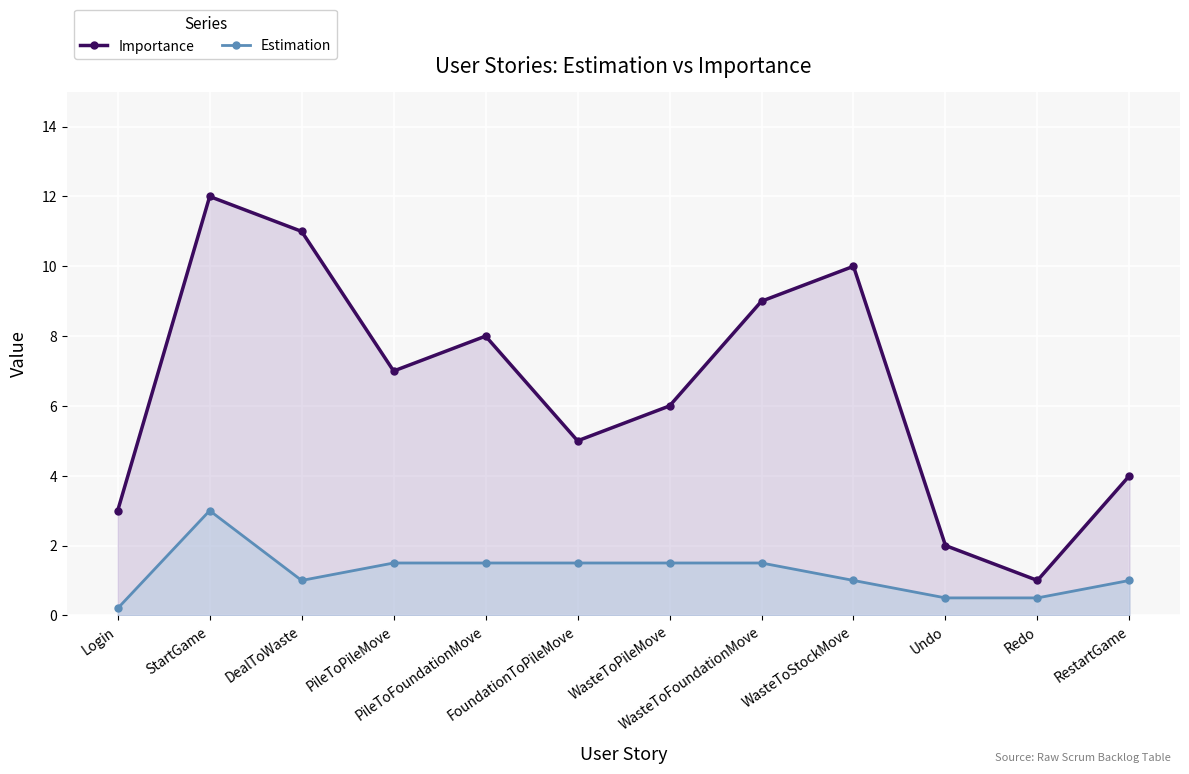

How many lines are shown in the chart?

2